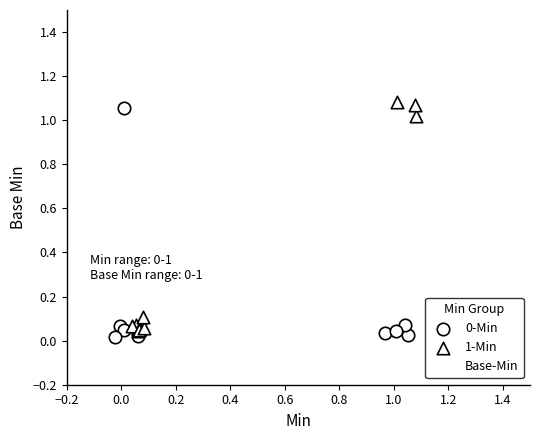

Which series reaches the maximum Y coordinate?

Base-Min